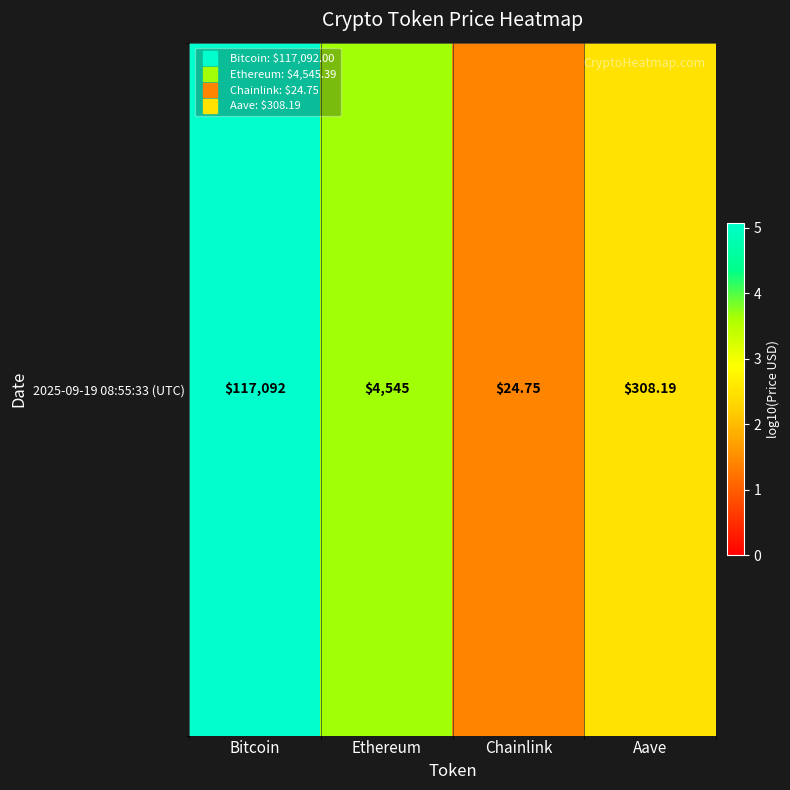

List the labels in order of value, largest first.

Bitcoin, Ethereum, Aave, Chainlink